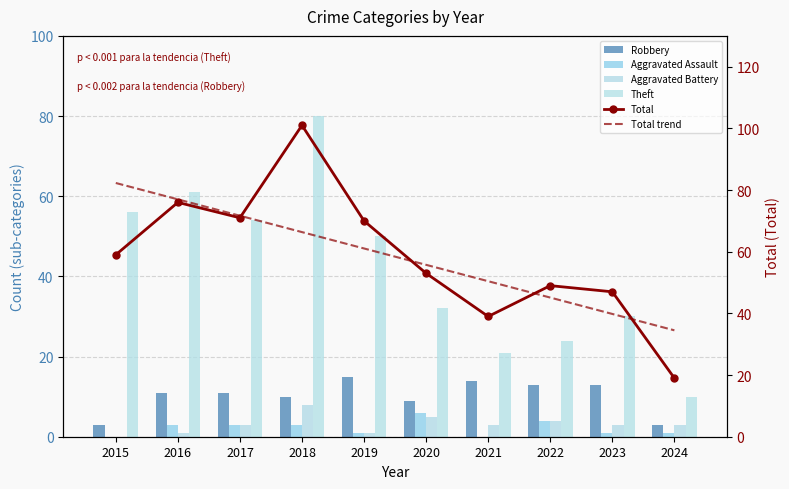

Read the Robbery value at 2016.

11.0